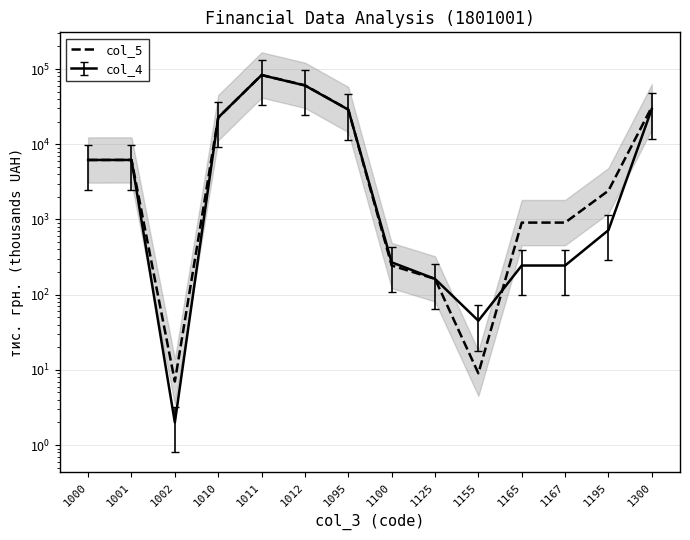

What is the sum of all values?

244045